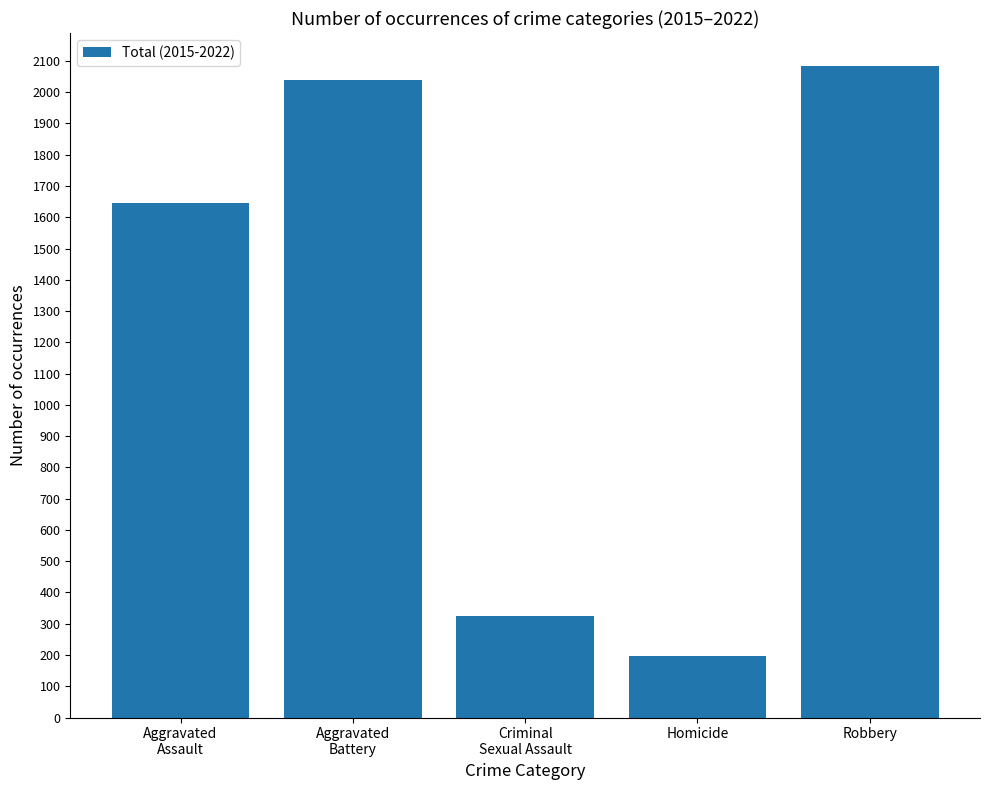

What is the value of the 1st bar from the left?

1646